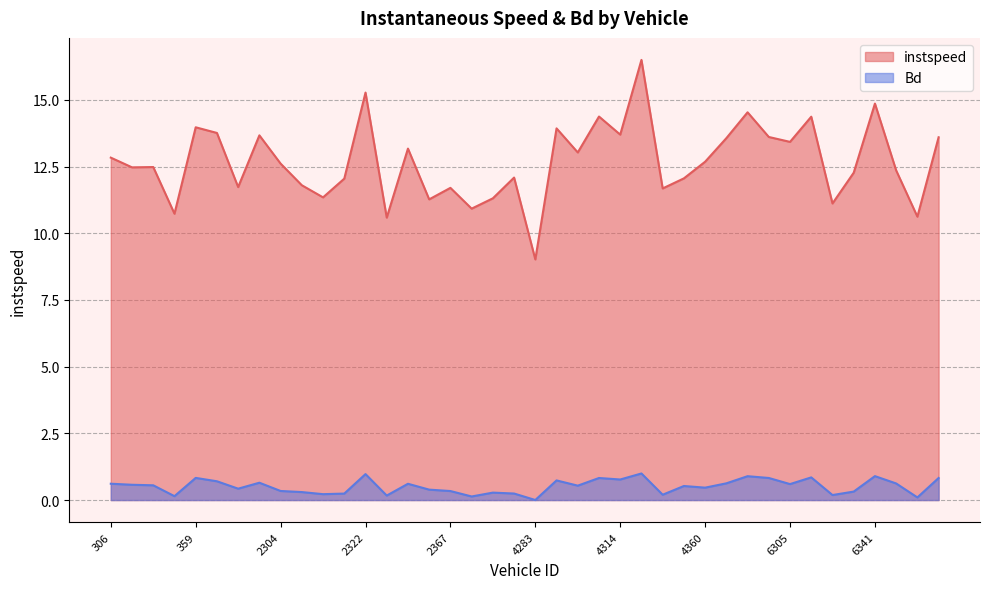

Where is Bd nearest to the value 0?

4283